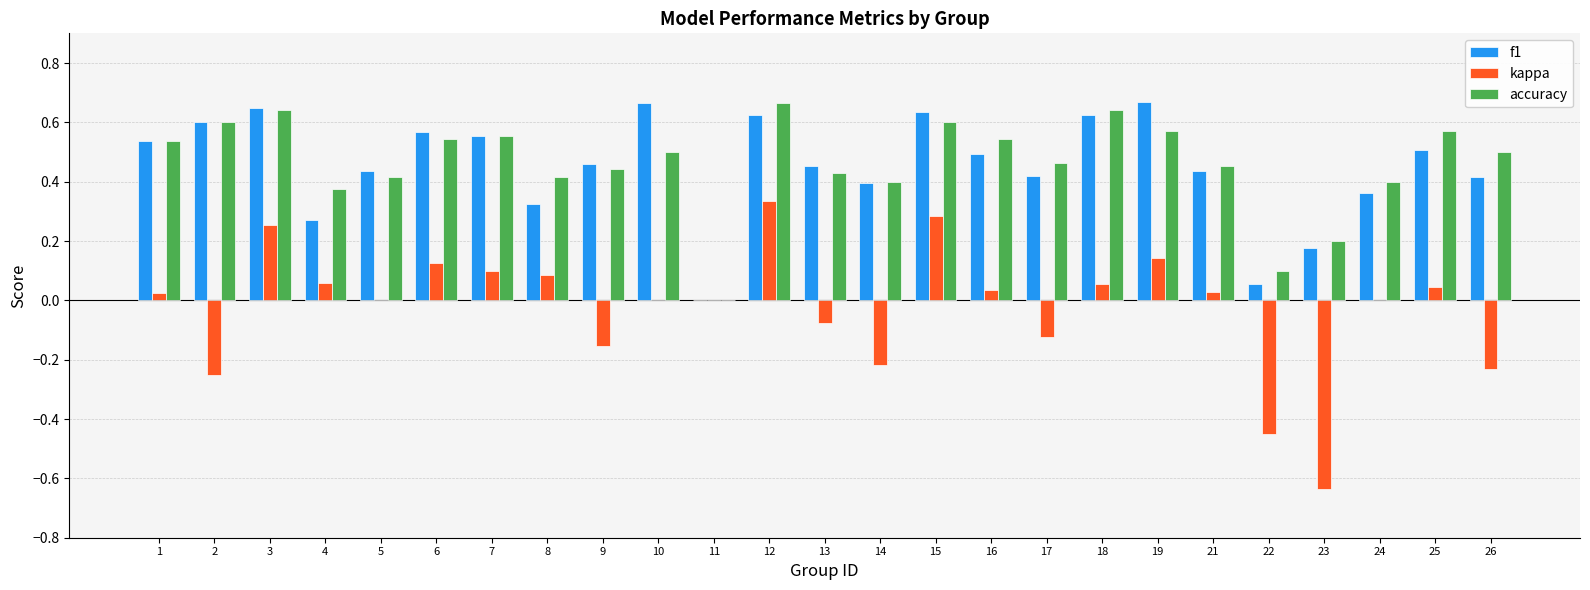

What is the total value across all series at 23?

-0.3